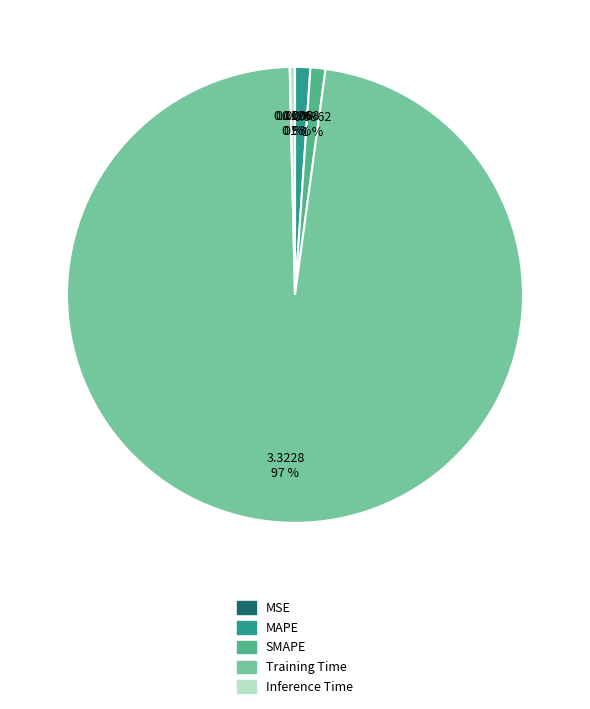

To the nearest percent, what is the combined percentage of MAPE and Training Time?

99%